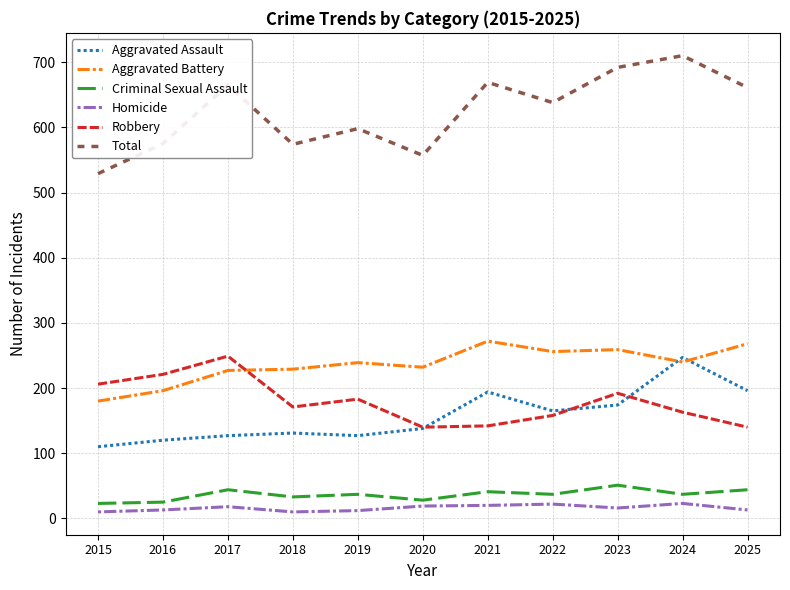

Is the value of Total at 2020 greater than the value of Aggravated Assault at 2025?

Yes